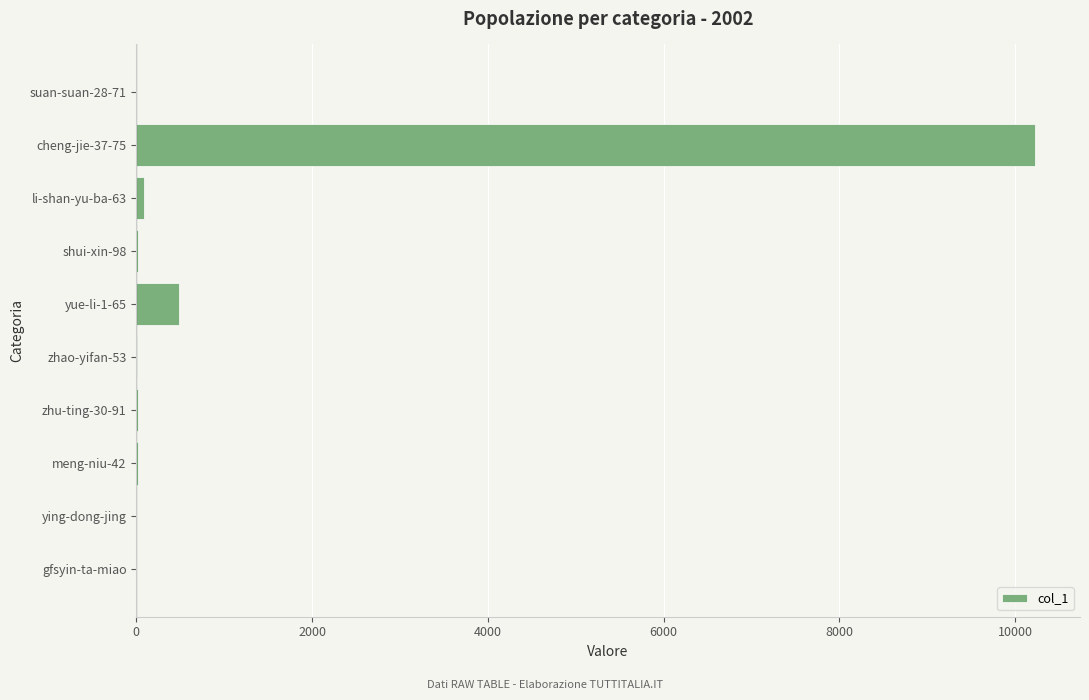

At which label is the value closest to 5114?

yue-li-1-65